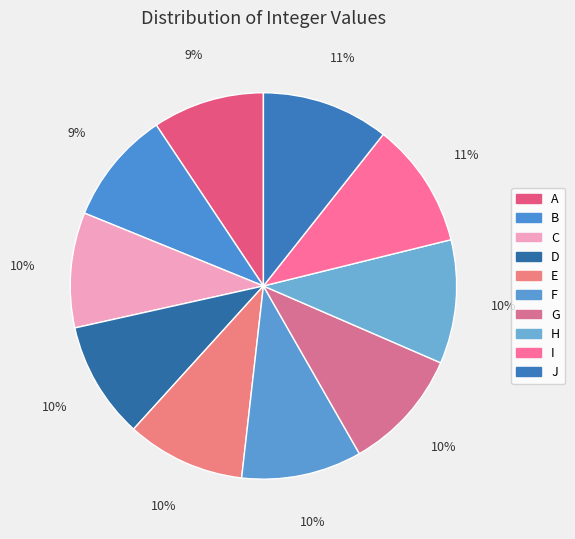

To the nearest percent, what percentage of the pie is F?

10%